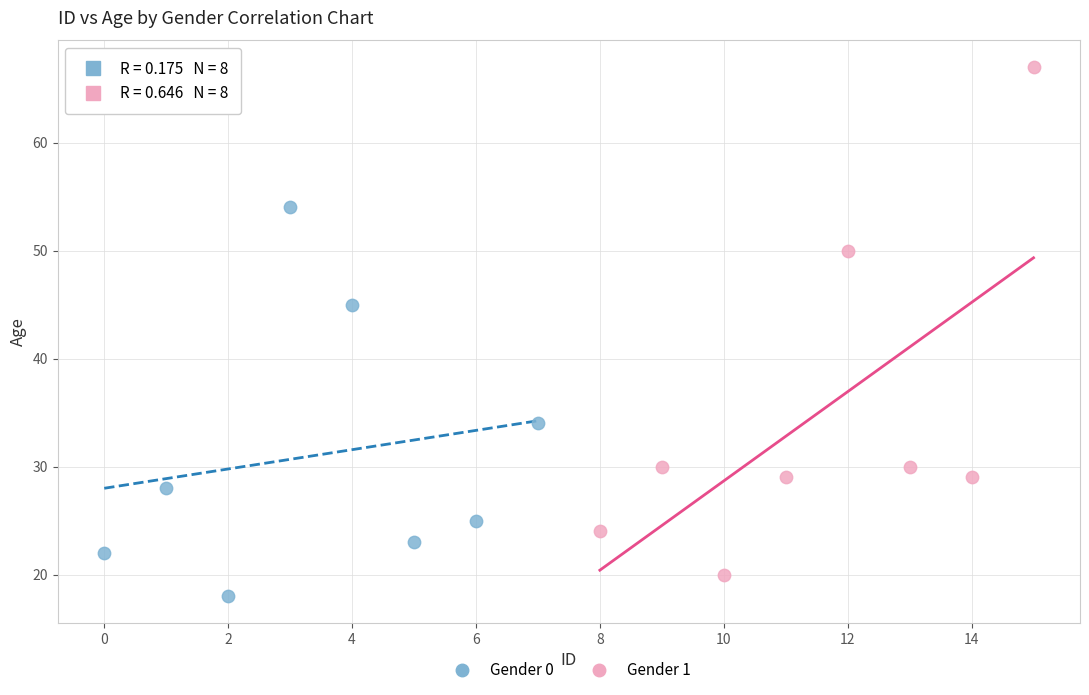

Which series has the widest spread of Y values?

Gender 1